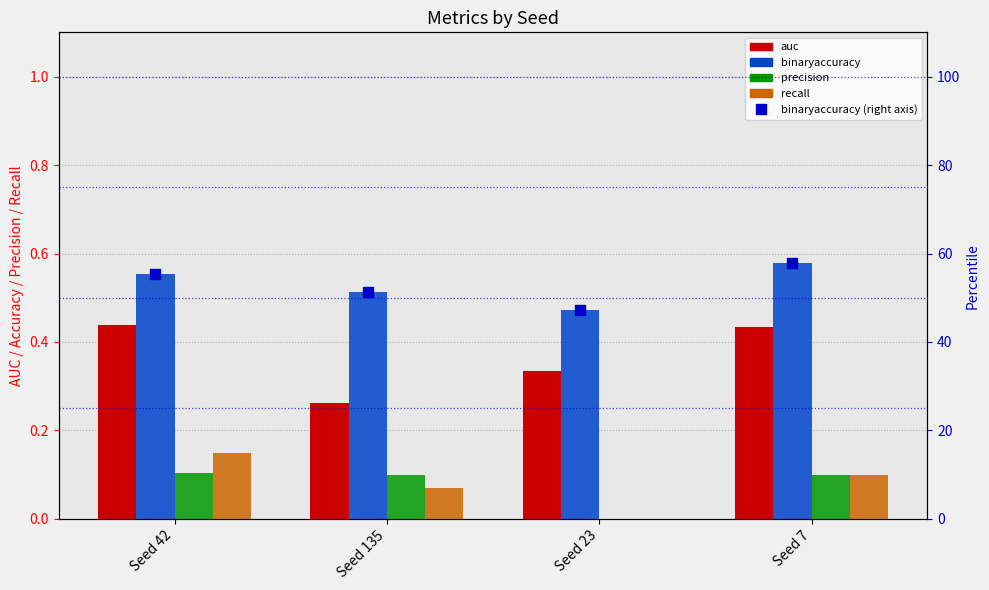

Which series reaches the minimum Y coordinate?

precision